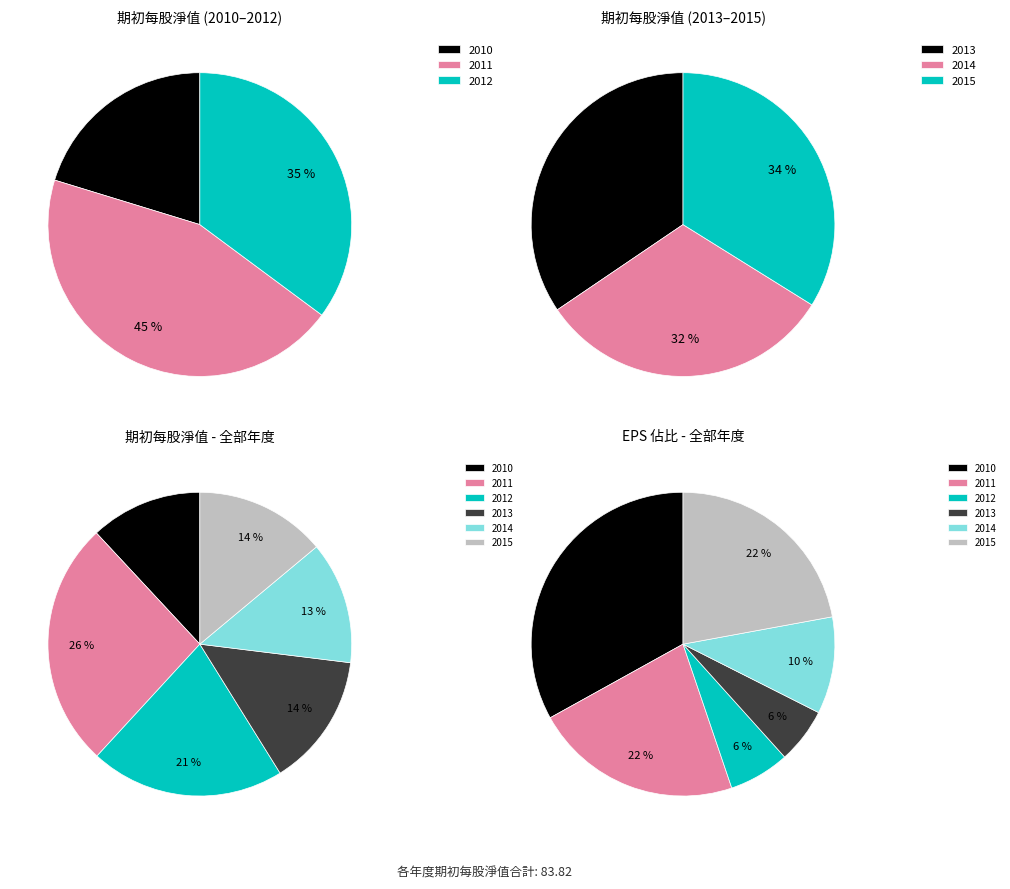

How many segments does this pie chart have?

6